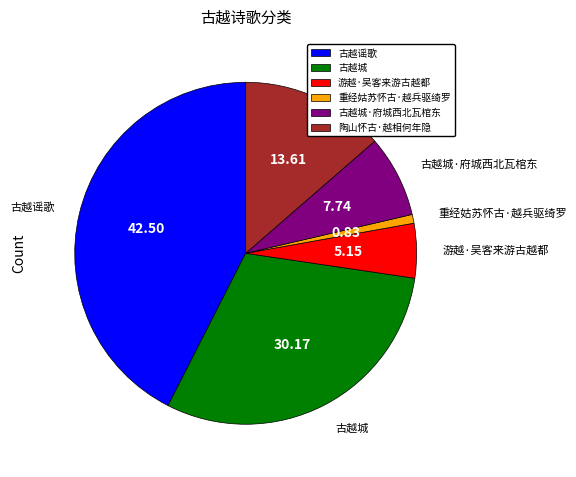

Count the number of slices in the pie.

6